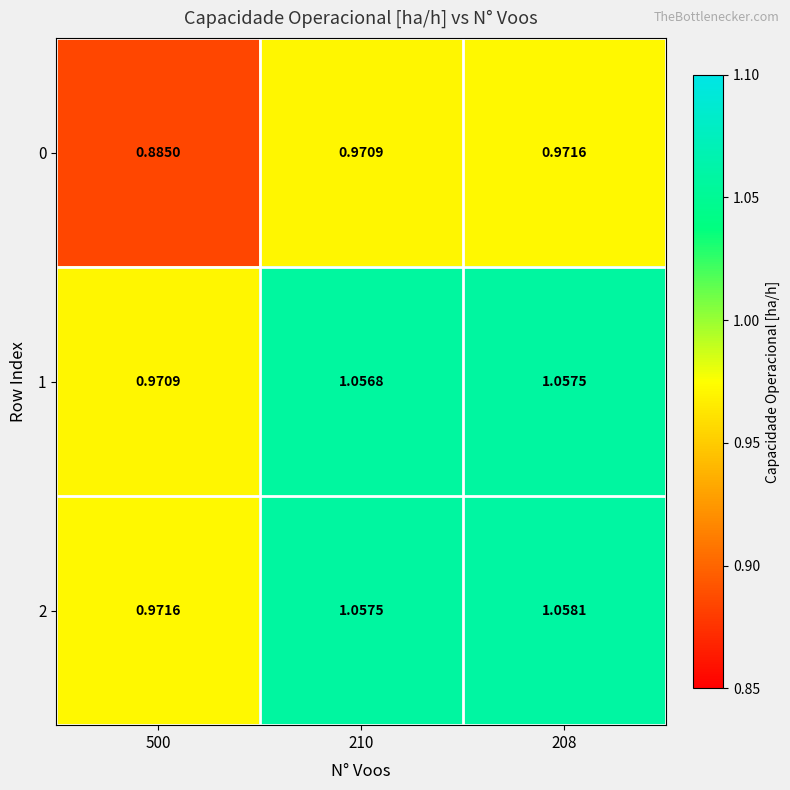

Is the value of 2 at 500 greater than the value of 1 at 208?

No